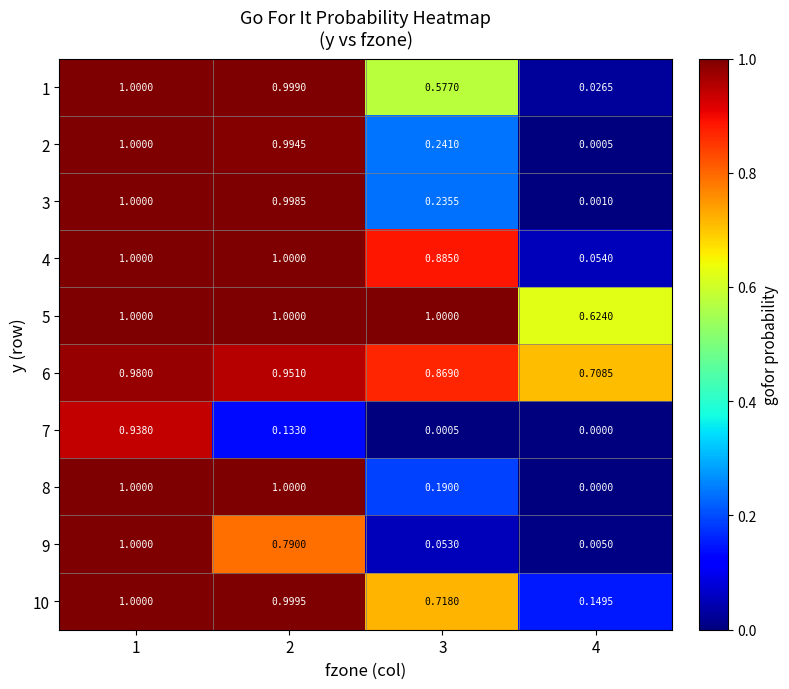

At how many categories does at least one series exceed 0?

4